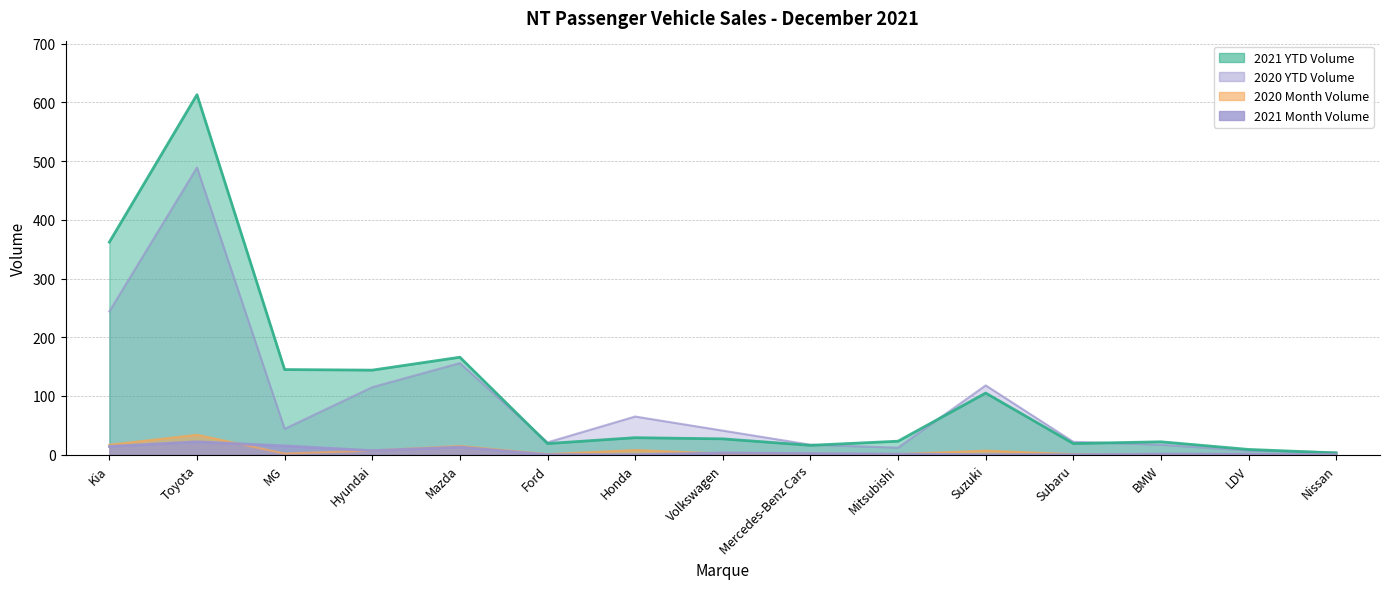

Reading right to left, list all the values displayed in this chart.

2021 YTD Volume: Nissan=3	LDV=9	BMW=22	Subaru=19	Suzuki=105	Mitsubishi=23	Mercedes-Benz Cars=16	Volkswagen=27	Honda=29	Ford=19	Mazda=166	Hyundai=144	MG=145	Toyota=613	Kia=362
2020 YTD Volume: Nissan=4	LDV=7	BMW=17	Subaru=22	Suzuki=118	Mitsubishi=12	Mercedes-Benz Cars=17	Volkswagen=41	Honda=65	Ford=21	Mazda=156	Hyundai=115	MG=44	Toyota=489	Kia=244
2021 Month Volume: Nissan=0	LDV=1	BMW=1	Subaru=0	Suzuki=0	Mitsubishi=1	Mercedes-Benz Cars=2	Volkswagen=3	Honda=0	Ford=0	Mazda=13	Hyundai=7	MG=15	Toyota=22	Kia=14
2020 Month Volume: Nissan=0	LDV=0	BMW=0	Subaru=1	Suzuki=7	Mitsubishi=1	Mercedes-Benz Cars=1	Volkswagen=2	Honda=8	Ford=1	Mazda=15	Hyundai=7	MG=2	Toyota=34	Kia=17